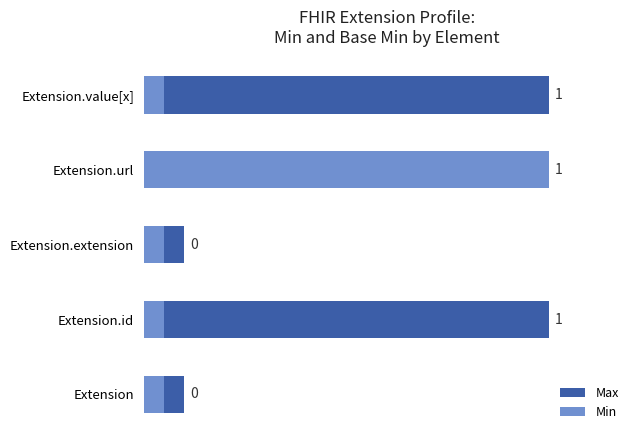

List the series in order of their overall mean, highest first.

Max, Min